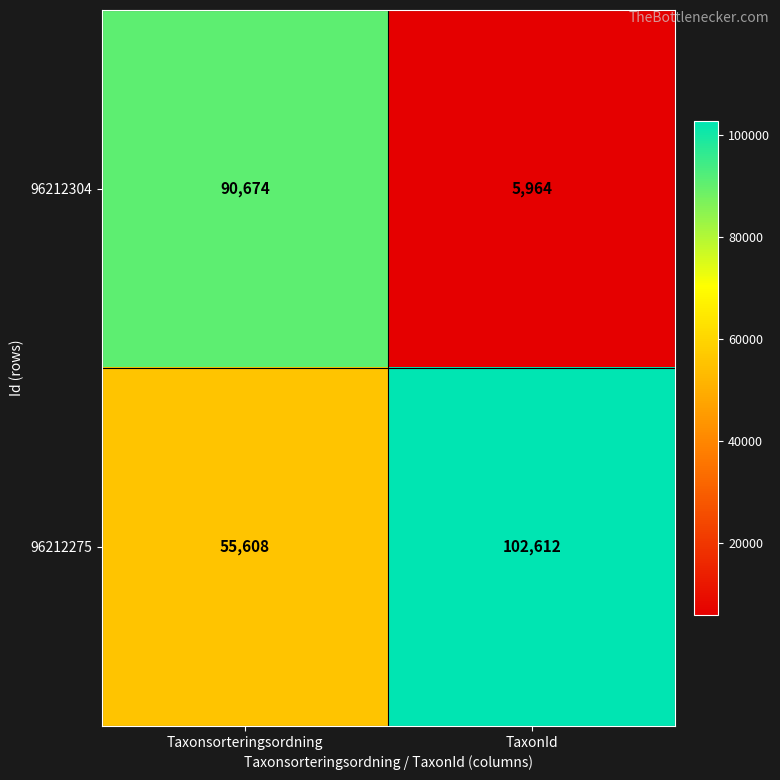

What is the approximate value of 96212275 at TaxonId?

102612